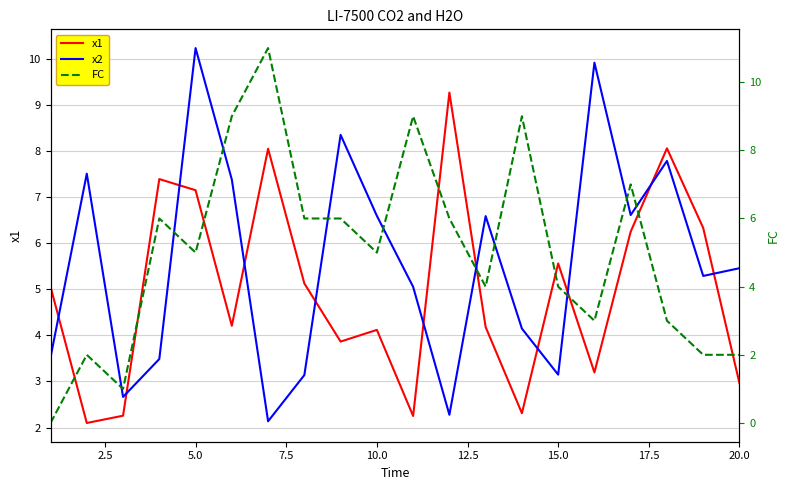

What is the difference between the maximum and minimum values in the x2 series?

8.1